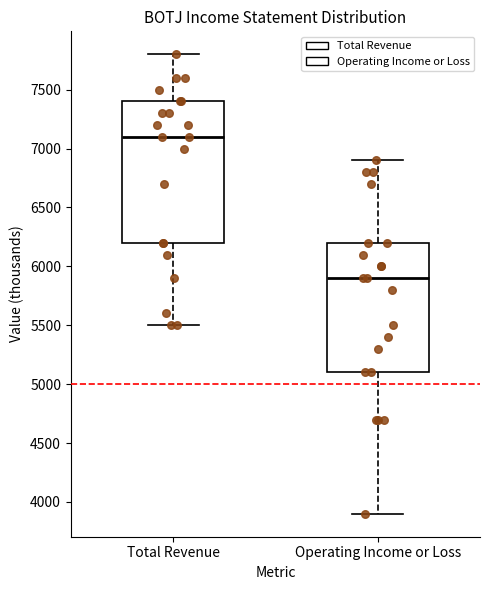

Which box is the tallest, from its lower edge to its upper edge?

Total Revenue